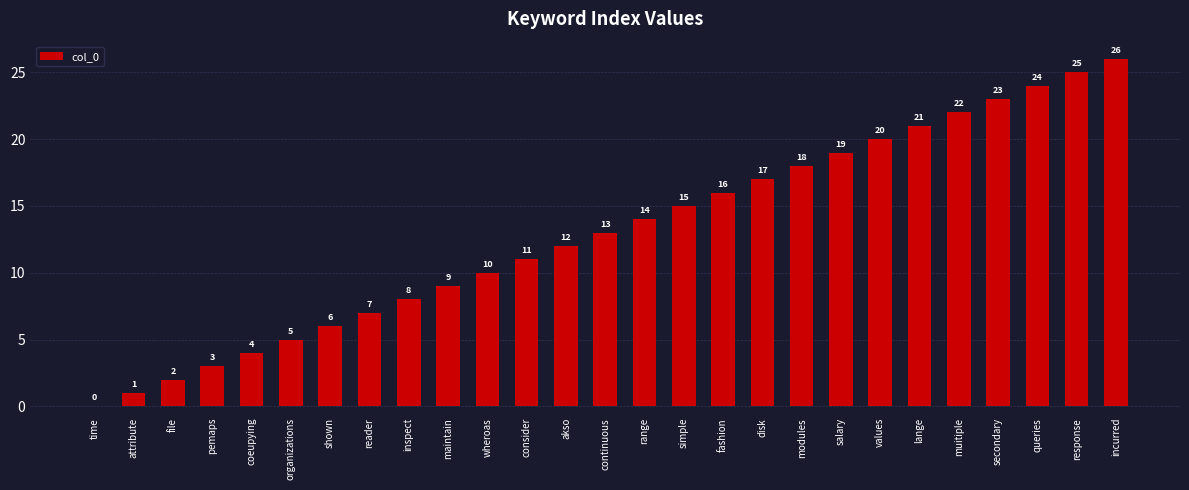

Is it true that the value at lange is 21?

True